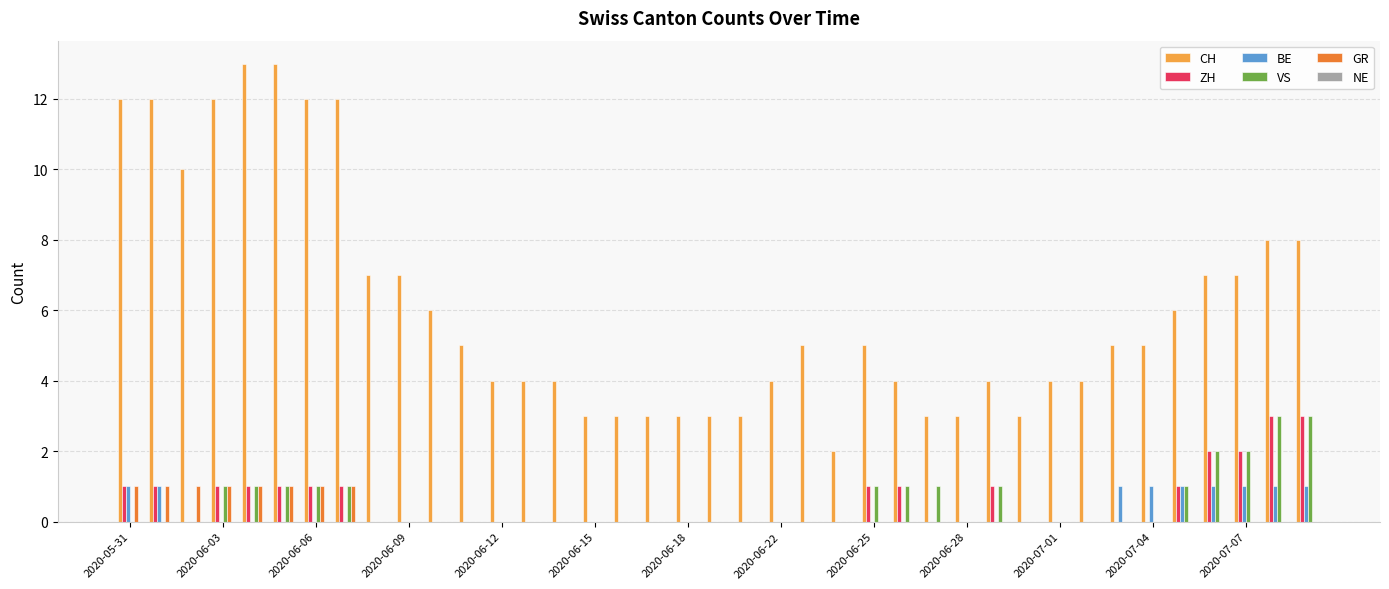

What is the maximum value shown in the chart?

13